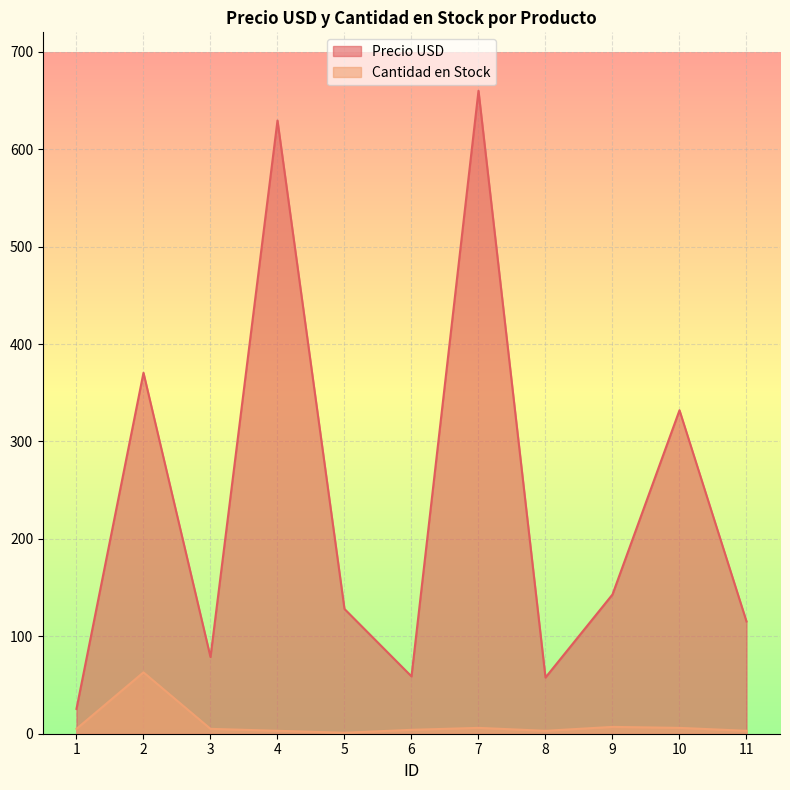

How many data points does each series have?

11